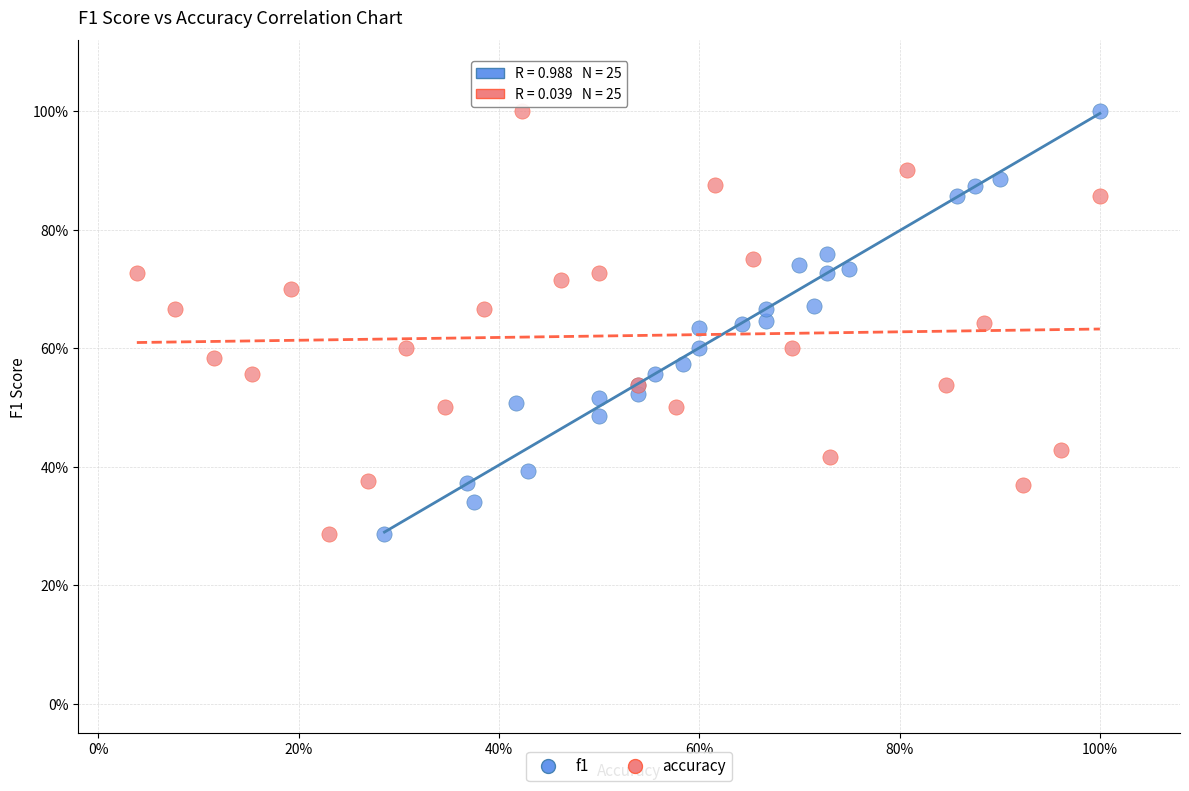

What are all the series names shown in the legend?

f1, accuracy